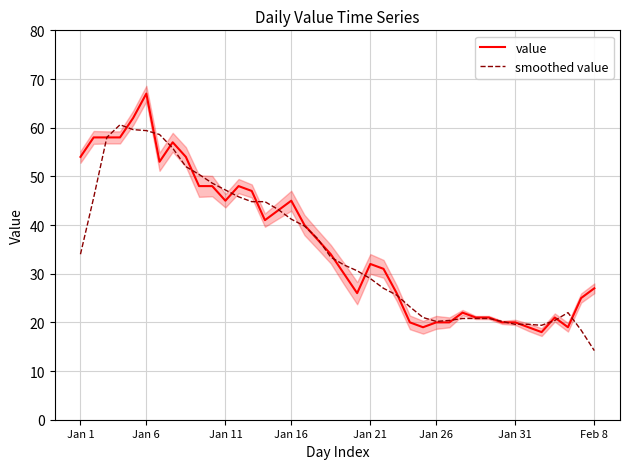

Which category has the highest value in the value series?

Jan 6